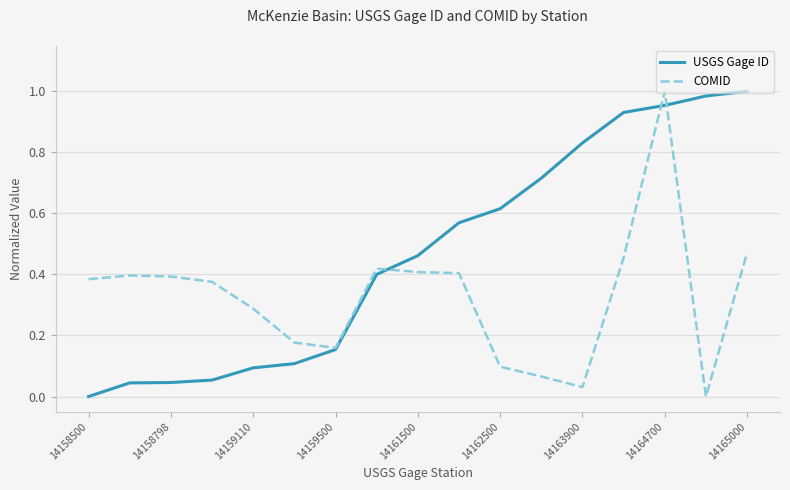

List the series in order of their overall mean, lowest first.

COMID, USGS Gage ID